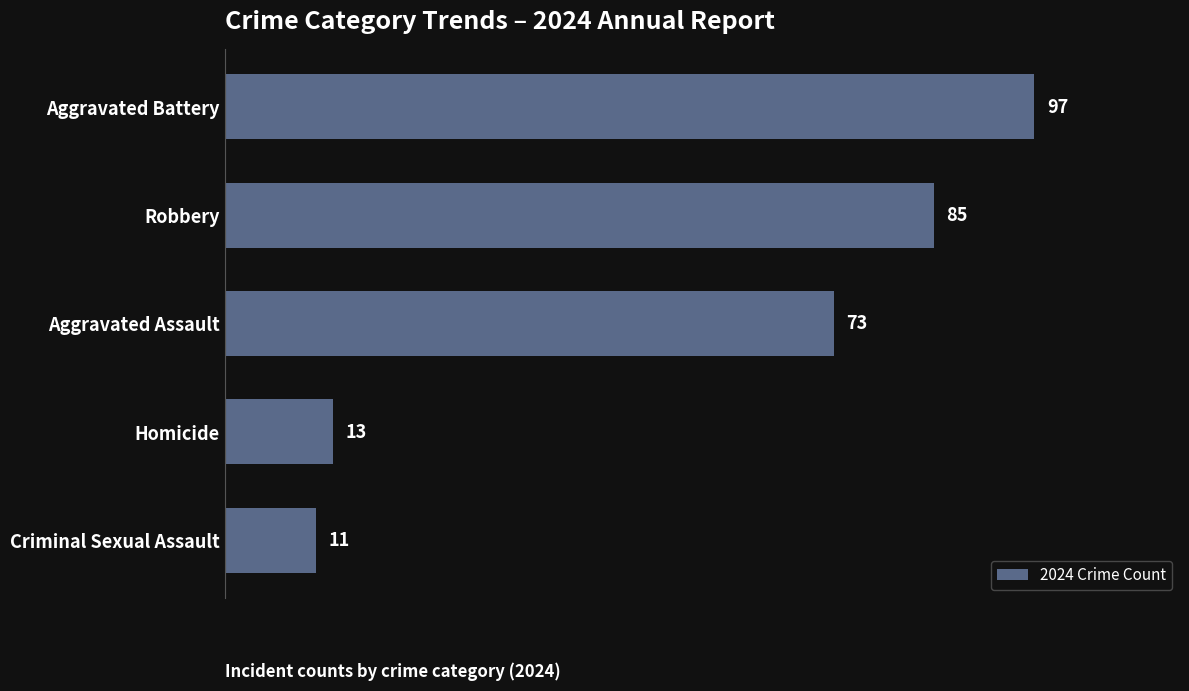

How many bars are there in total?

5